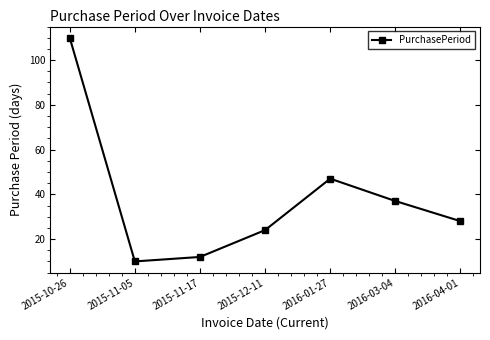

The chart shows a value of 47 at 2016-01-27. True or false?

True